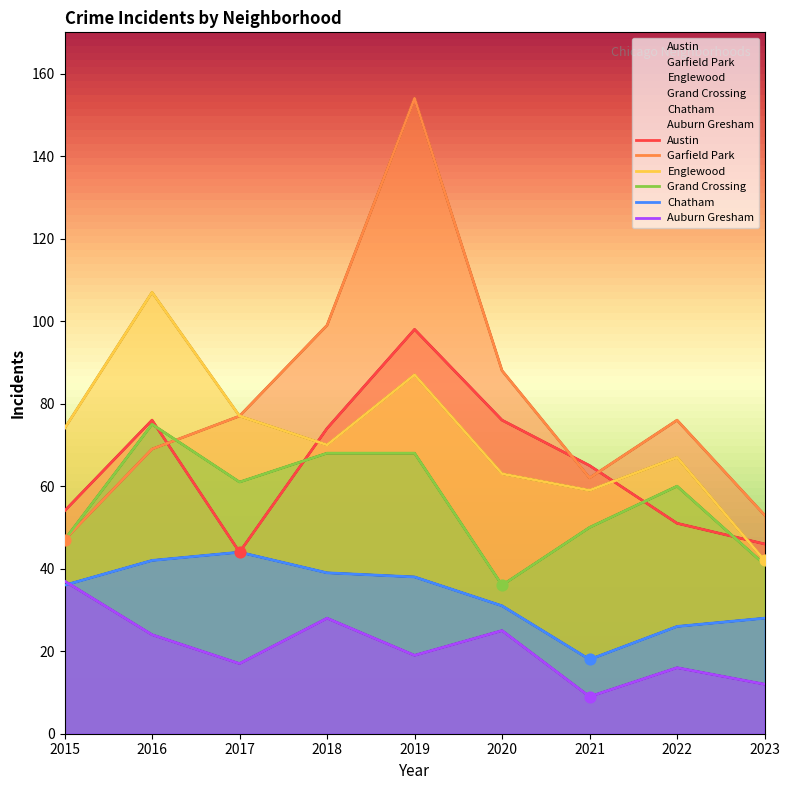

What is the total value across all series at 2016?

393